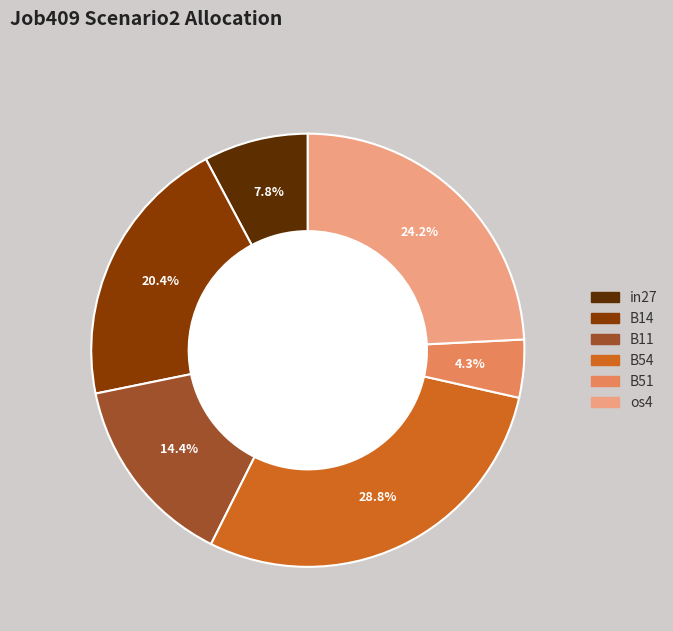

Is there any slice that represents more than half of the pie?

No